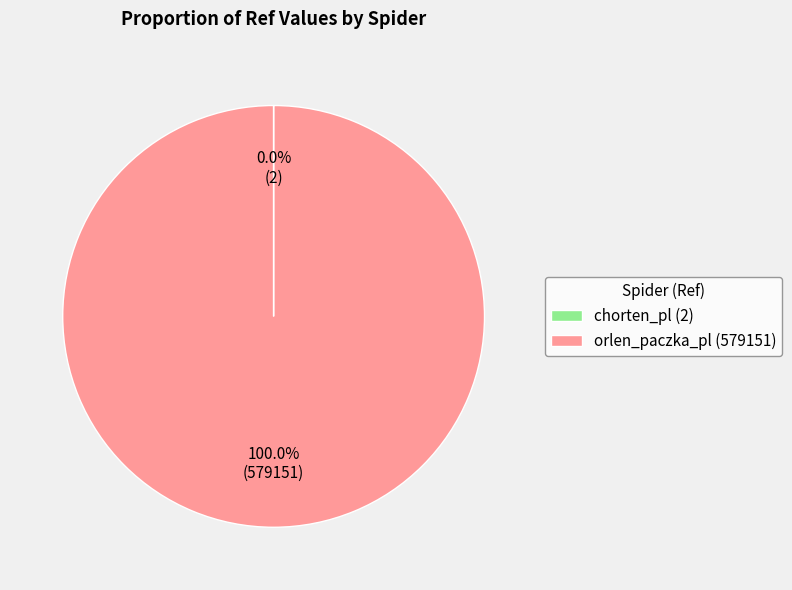

Does orlen_paczka_pl (579151) account for over 50% of the chart?

Yes